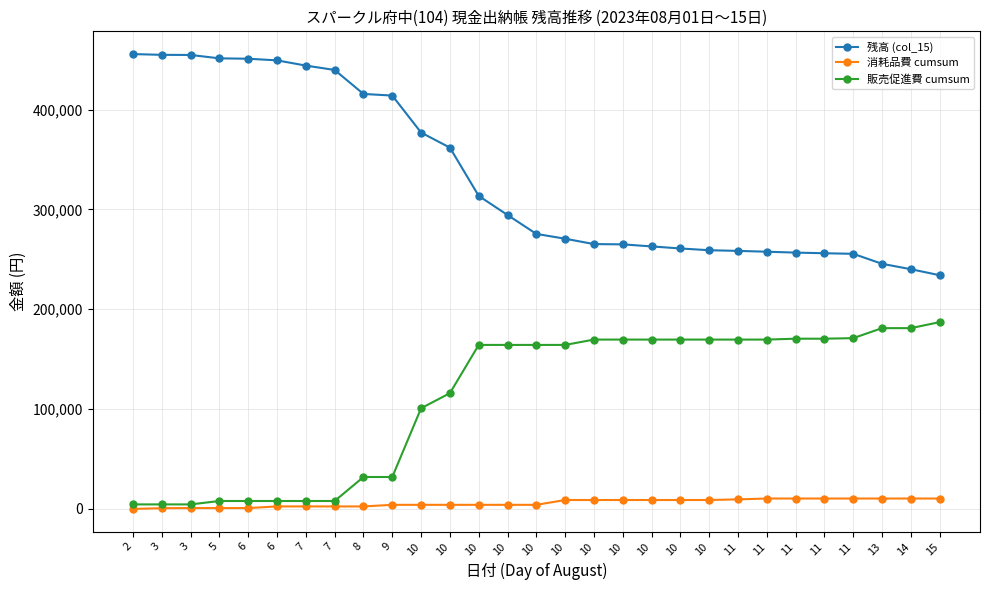

Count the number of data series in this chart.

3